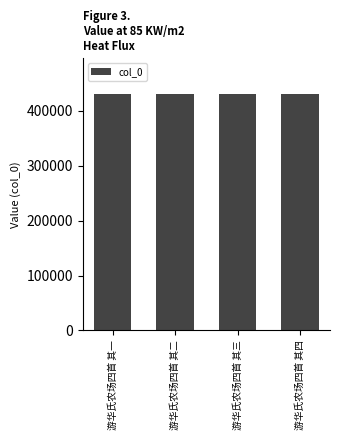

What is the minimum value shown in the chart?

431242